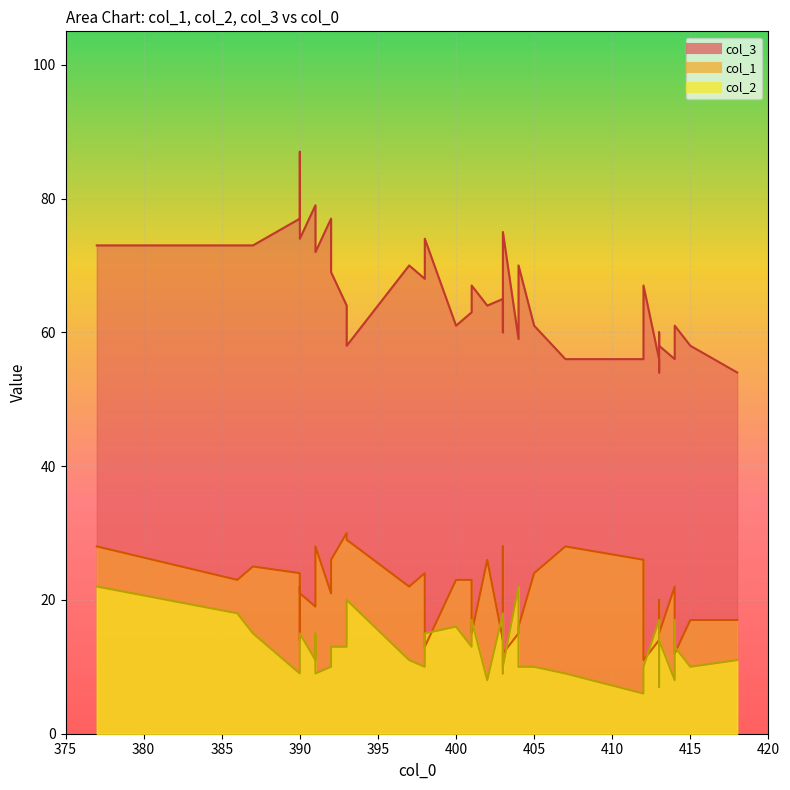

What is the difference between the second highest and second lowest values in the col_3 series?

25